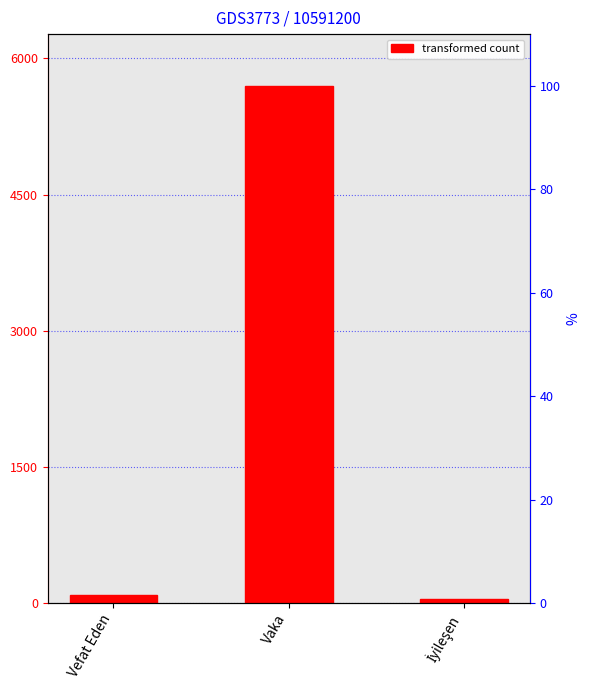

What is the maximum value shown in the chart?

5698